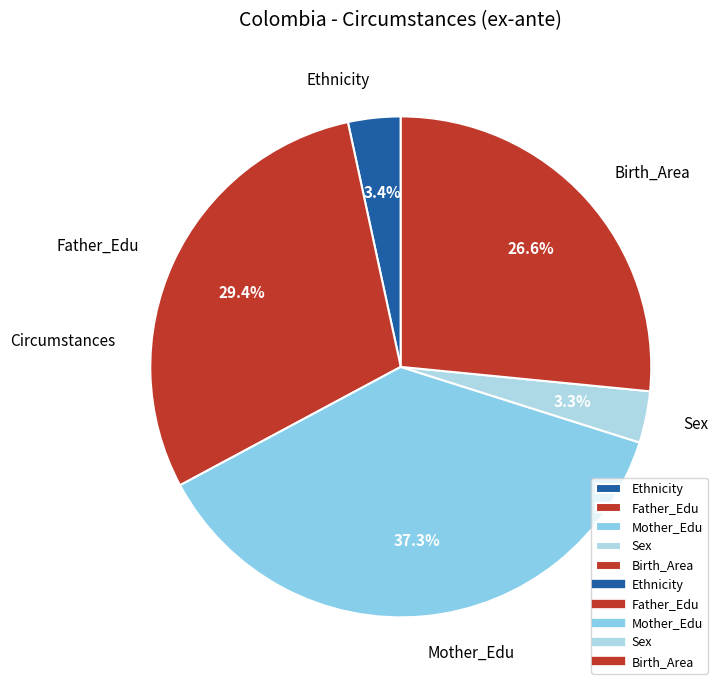

Is there a majority slice in this chart?

No